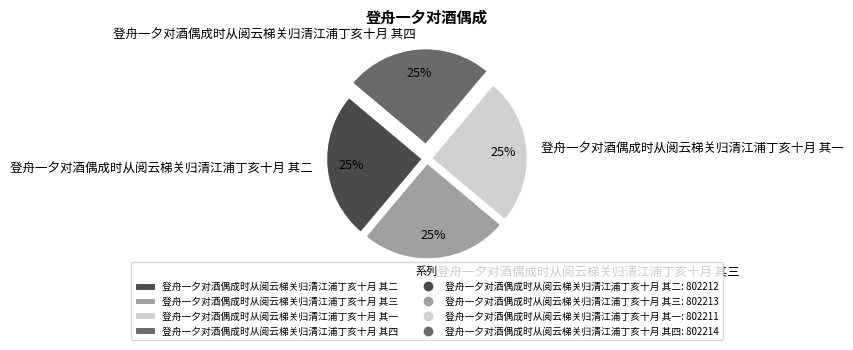

Is it true that 登舟一夕对酒偶成时从阅云梯关归清江浦丁亥十月 其二 is 25% of the pie?

True